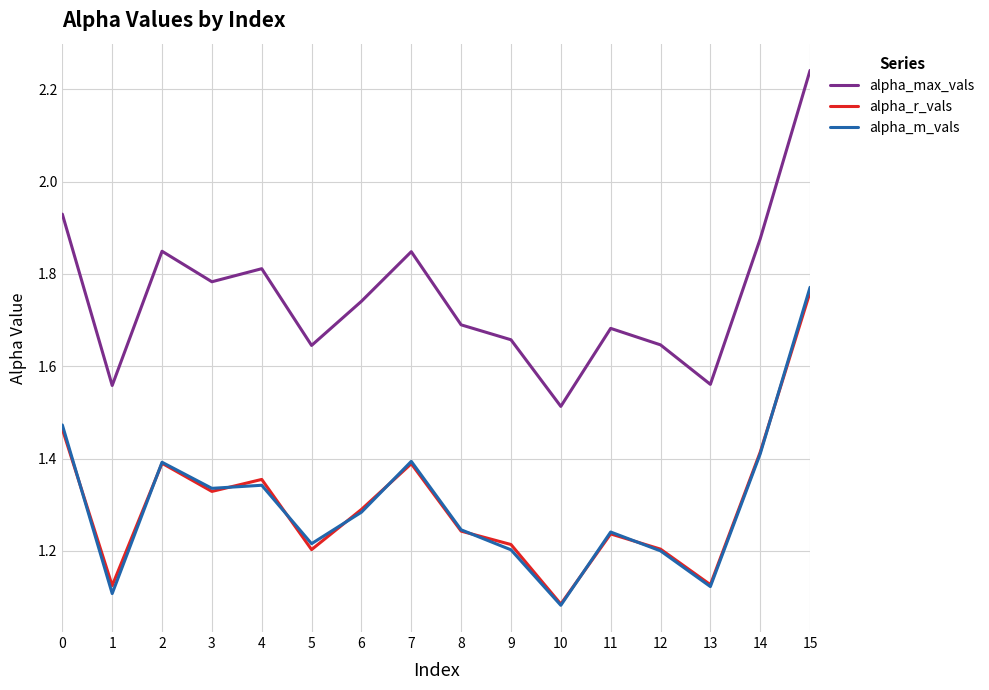

What are all the series names shown in the legend?

alpha_max_vals, alpha_r_vals, alpha_m_vals